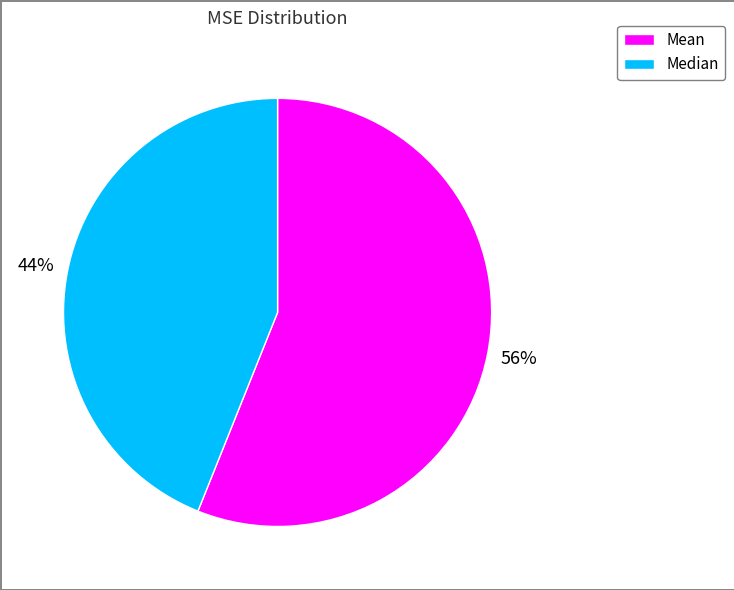

True or false: Mean accounts for 68% of the total.

False